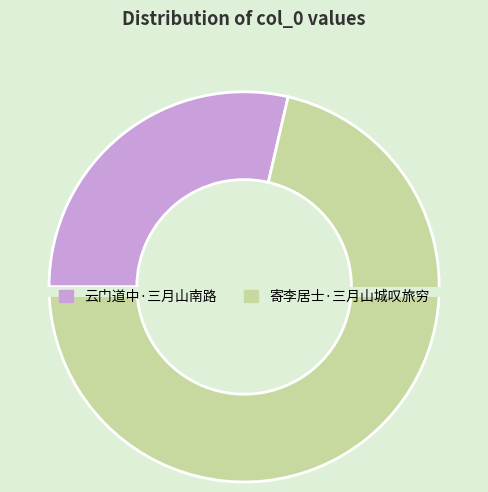

Which category has the biggest portion of the pie?

寄李居士·三月山城叹旅穷